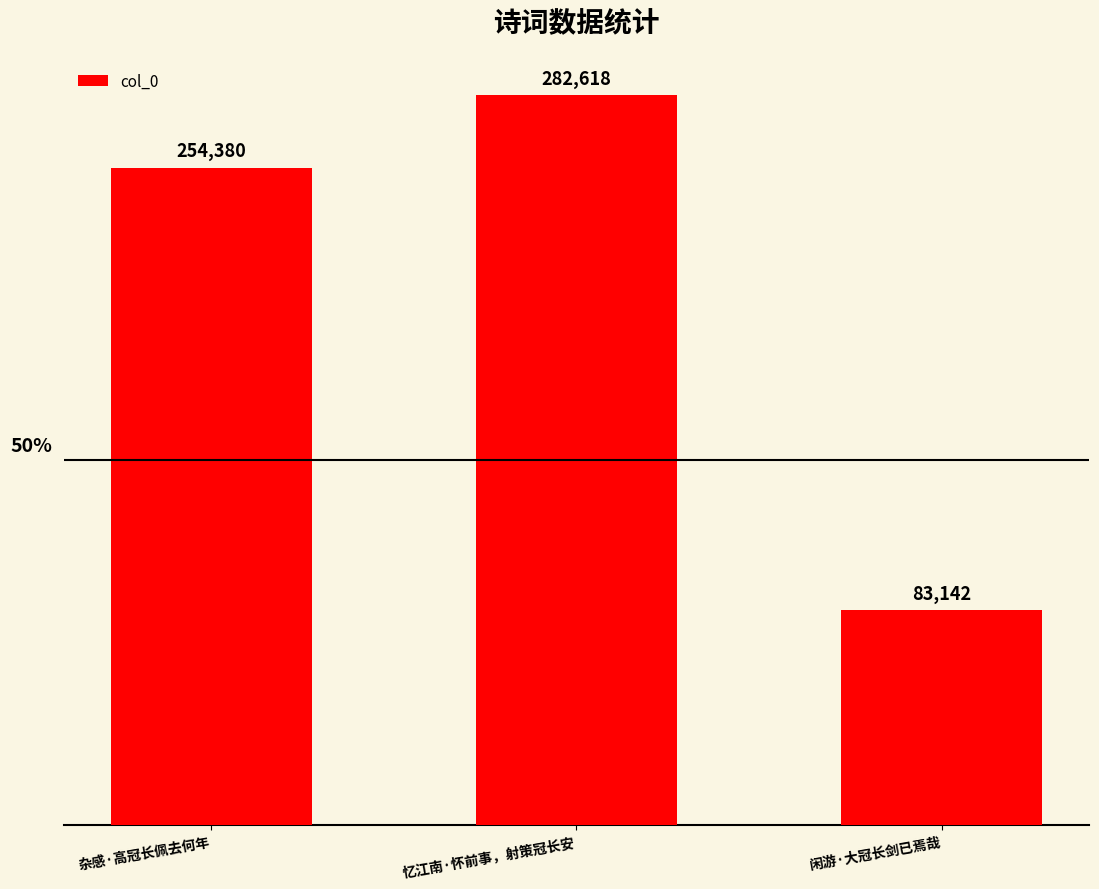

Which category has the highest value across all series?

忆江南·怀前事，射策冠长安